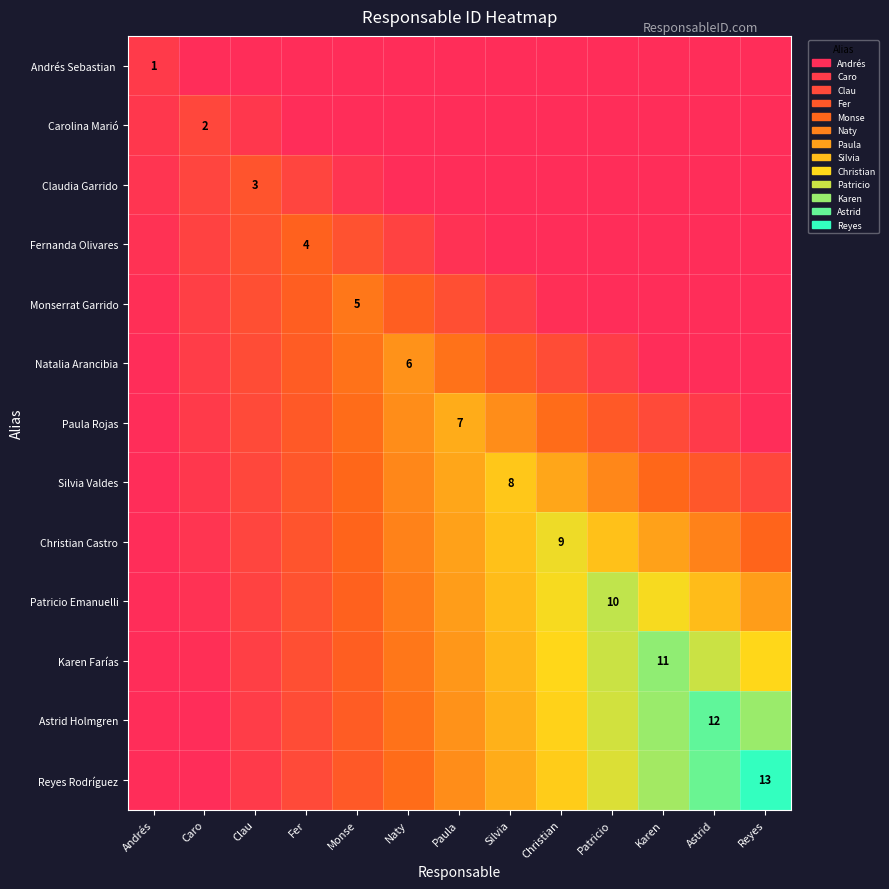

Which series has the widest spread of values?

Reyes Rodríguez